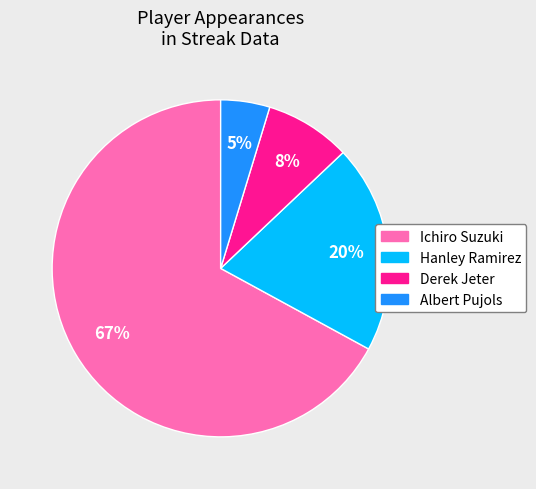

The Hanley Ramirez slice represents 20% of the pie. True or false?

True